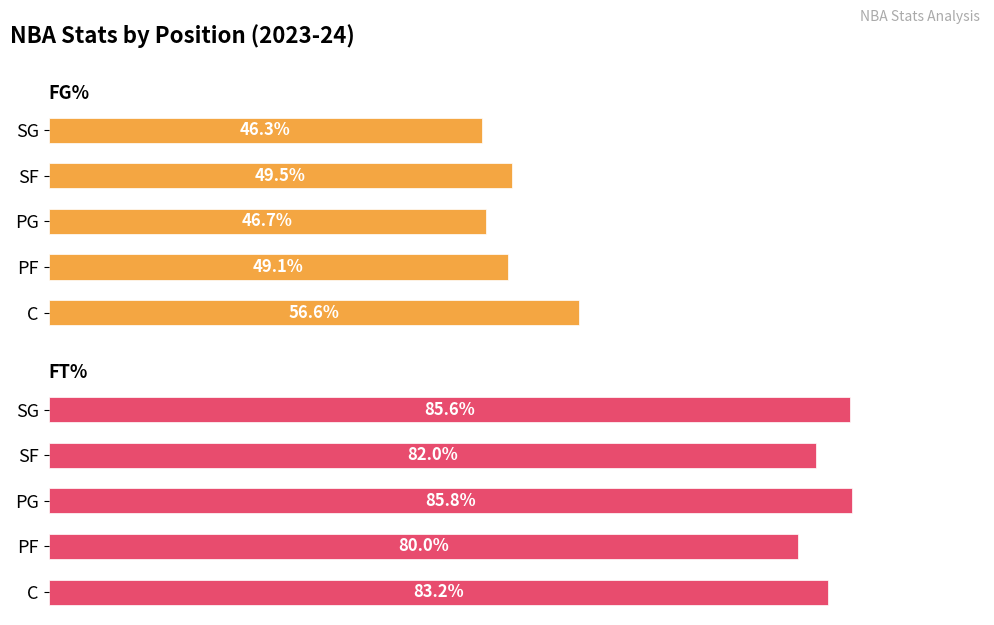

What is the minimum value for FT%?

80.0